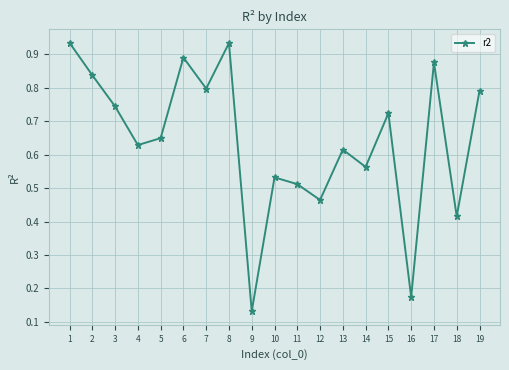

Which label corresponds to the smallest value in the chart?

9